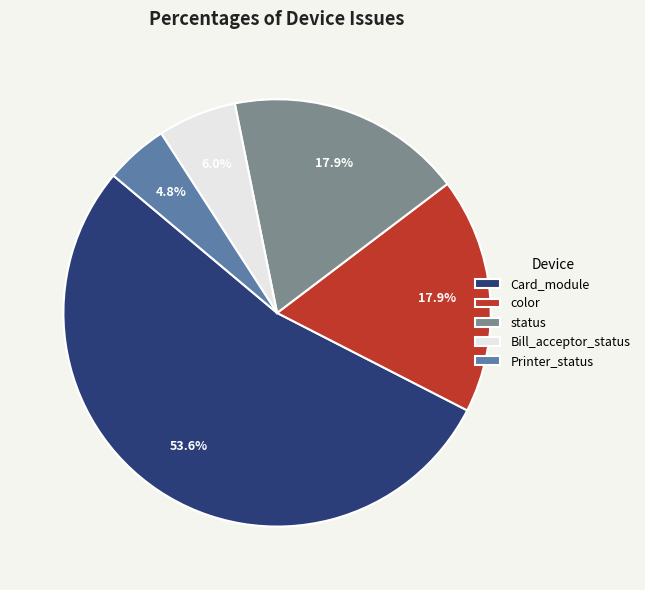

The Bill_acceptor_status slice represents 13% of the pie. True or false?

False